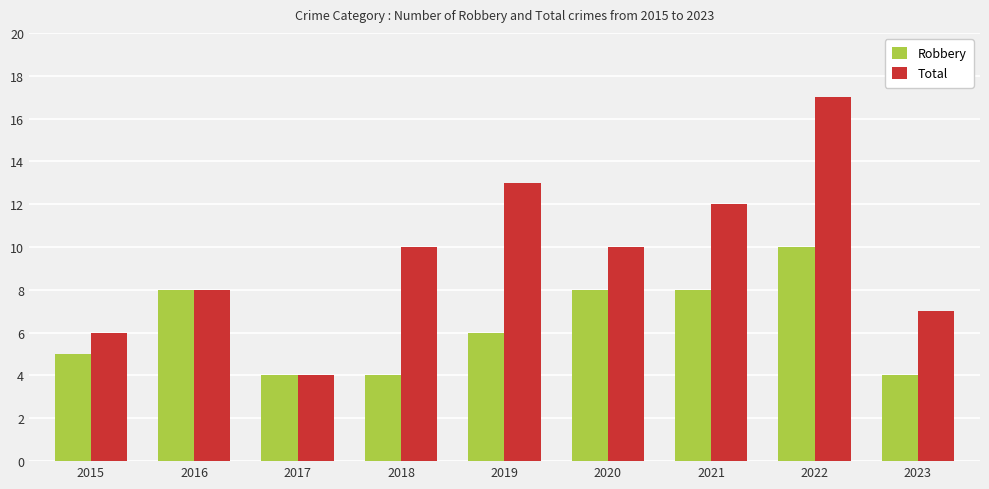

What is the maximum value shown in the chart?

17